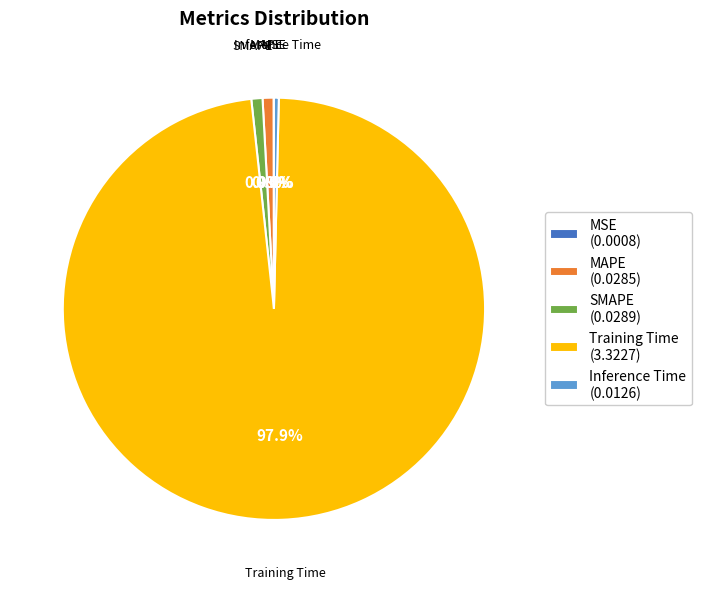

What percentage is NOT represented by Inference Time (0.0126)?

99.6%